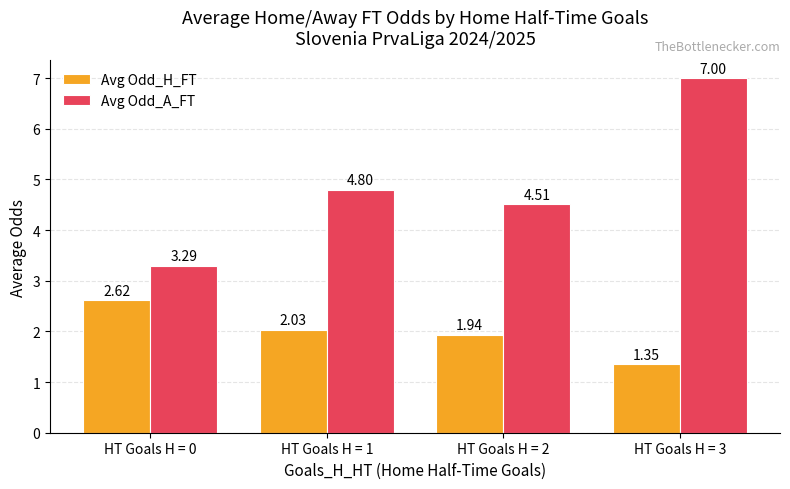

At how many categories does at least one series exceed 6?

1